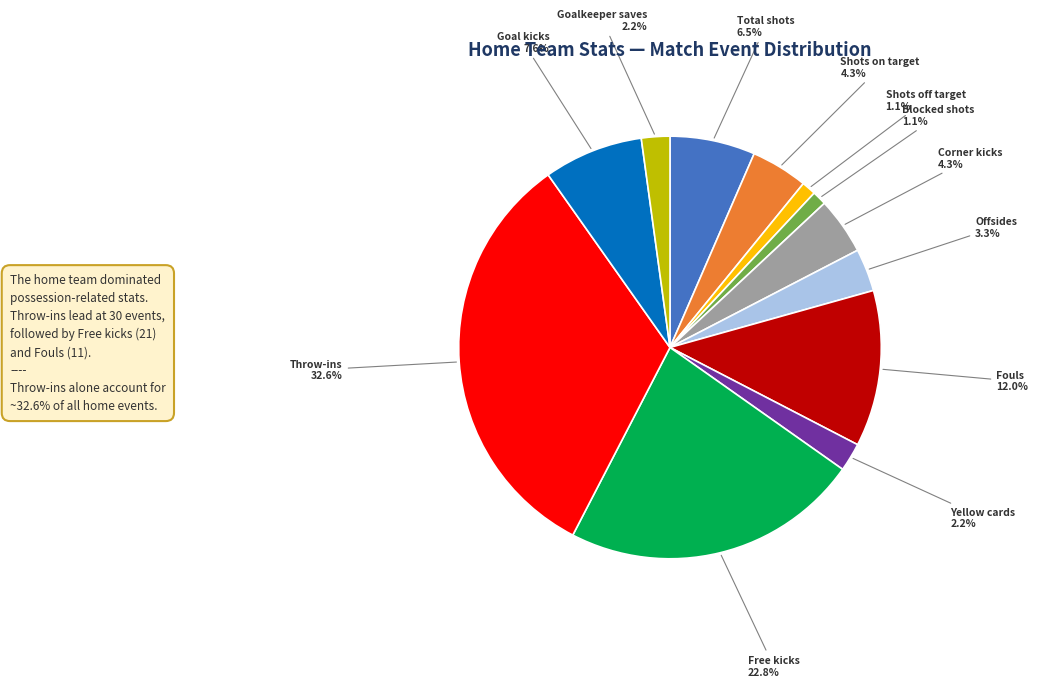

The Blocked shots slice represents 1% of the pie. True or false?

True